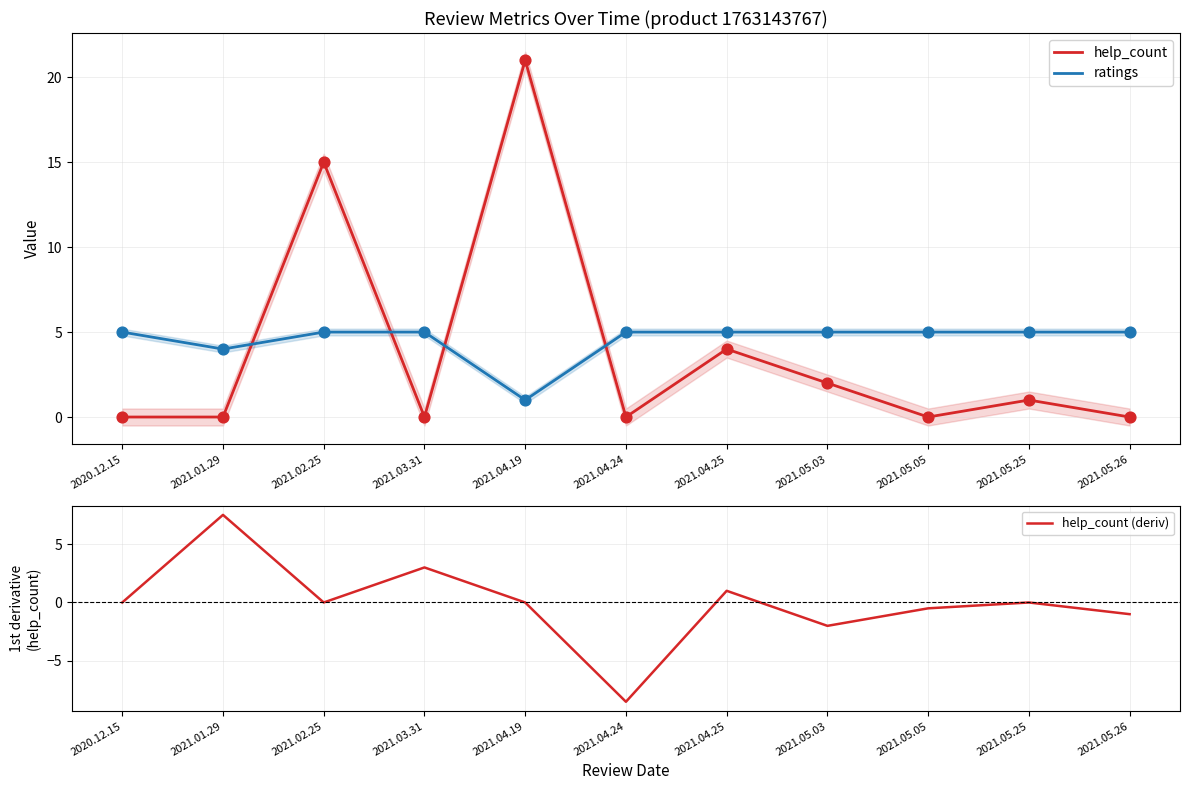

Is the value of help_count at 2021.01.29 greater than the value of ratings at 2021.05.03?

No